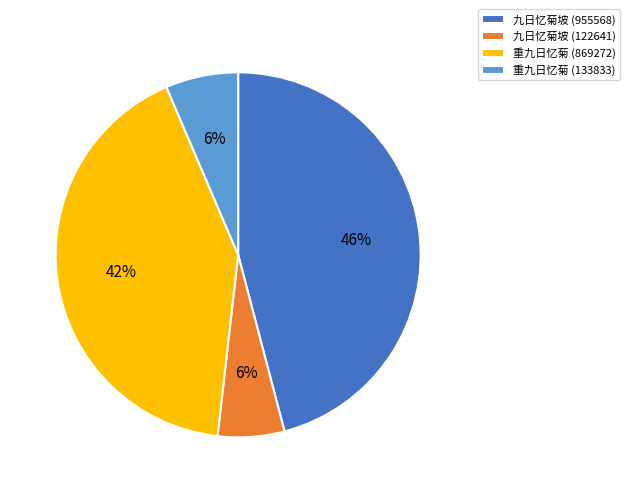

Is there a majority slice in this chart?

No